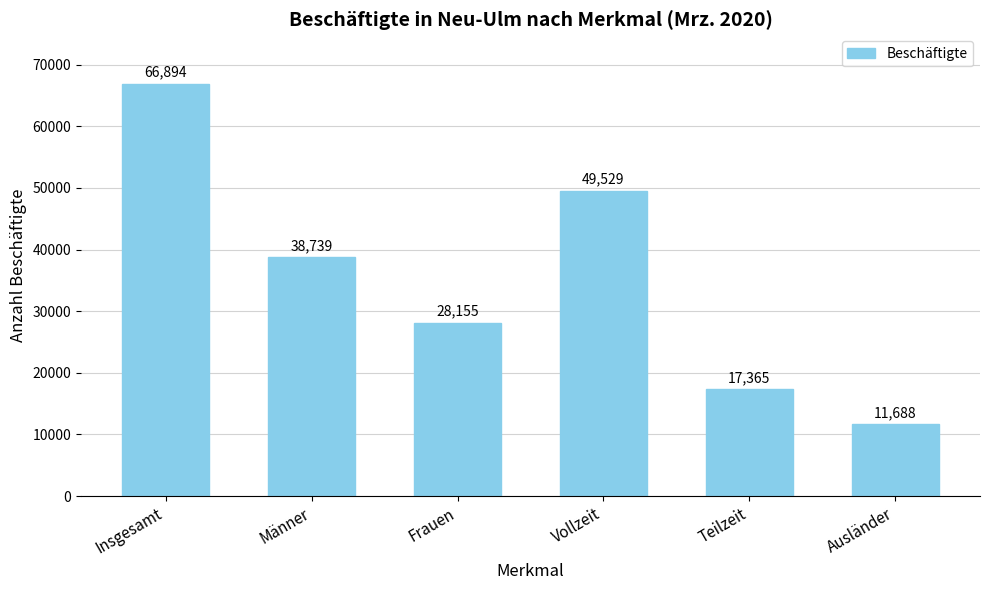

What is the approximate value at Frauen, to the nearest 10?

28160